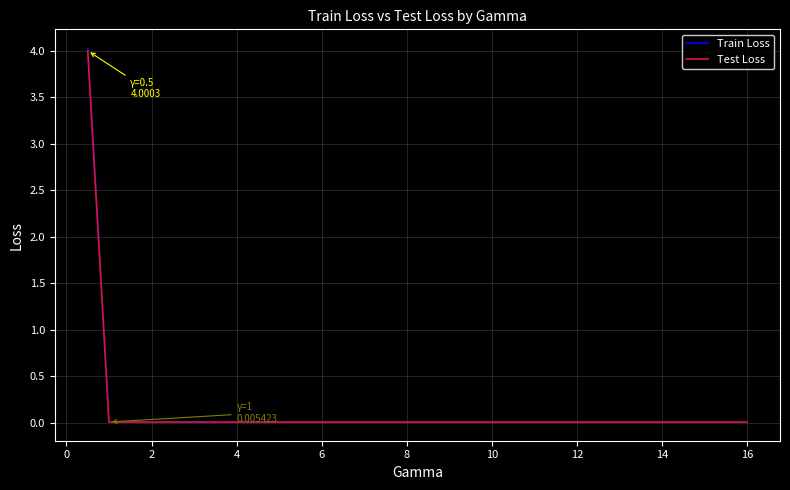

Which series has the widest spread of values?

Train Loss